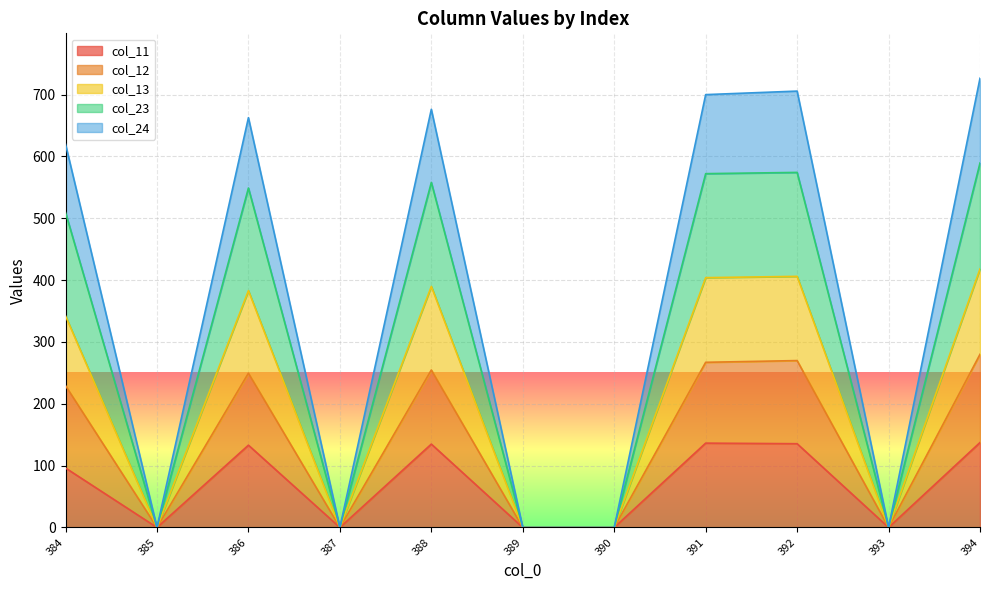

Is it true that col_24 equals 0.0 at 390?

True